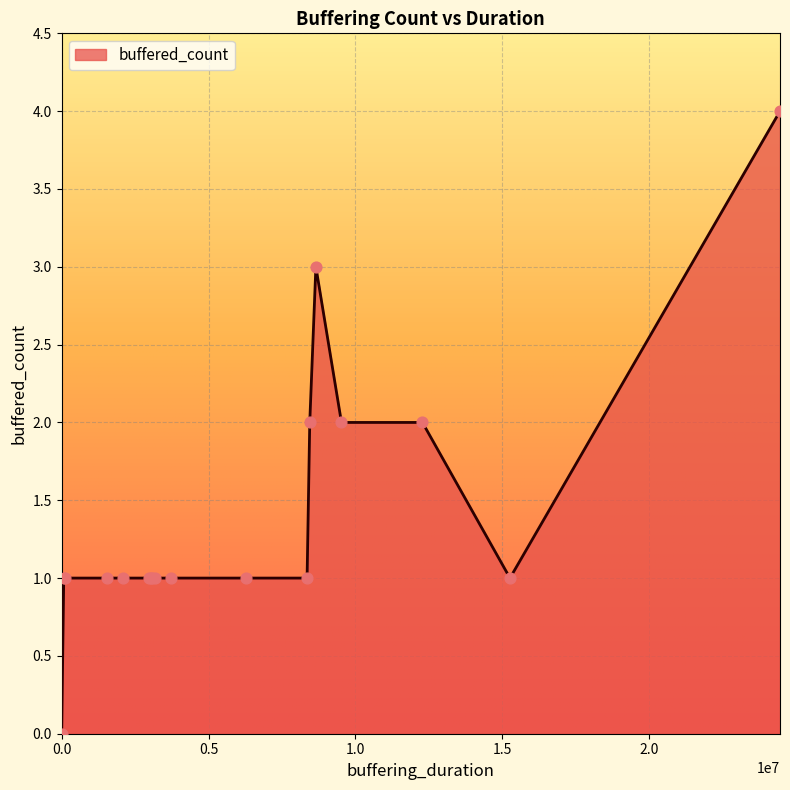

What is the greatest value displayed?

4